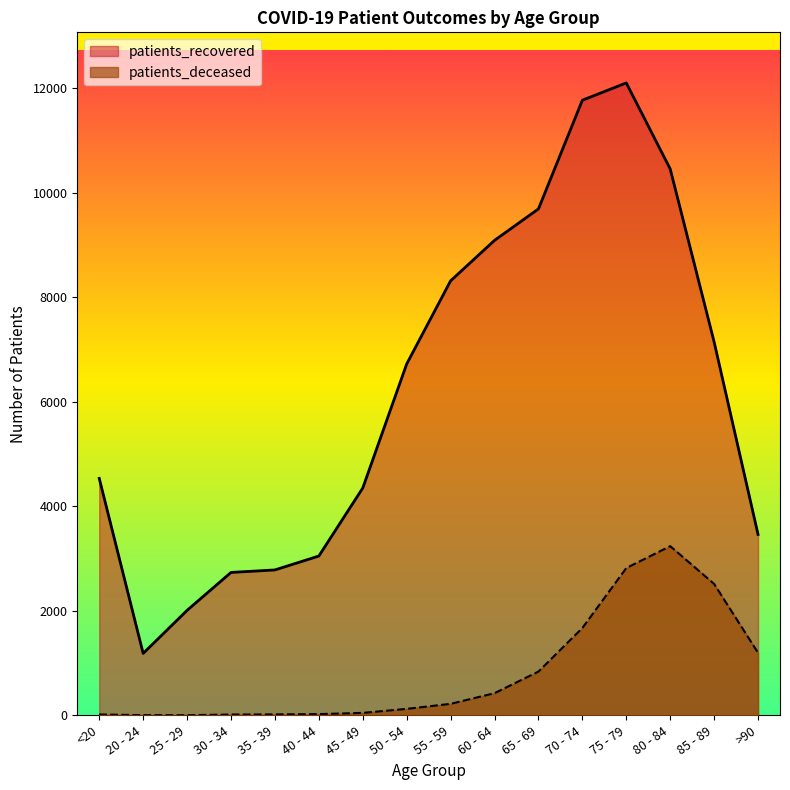

True or false: patients_recovered and patients_deceased cross at least once.

False